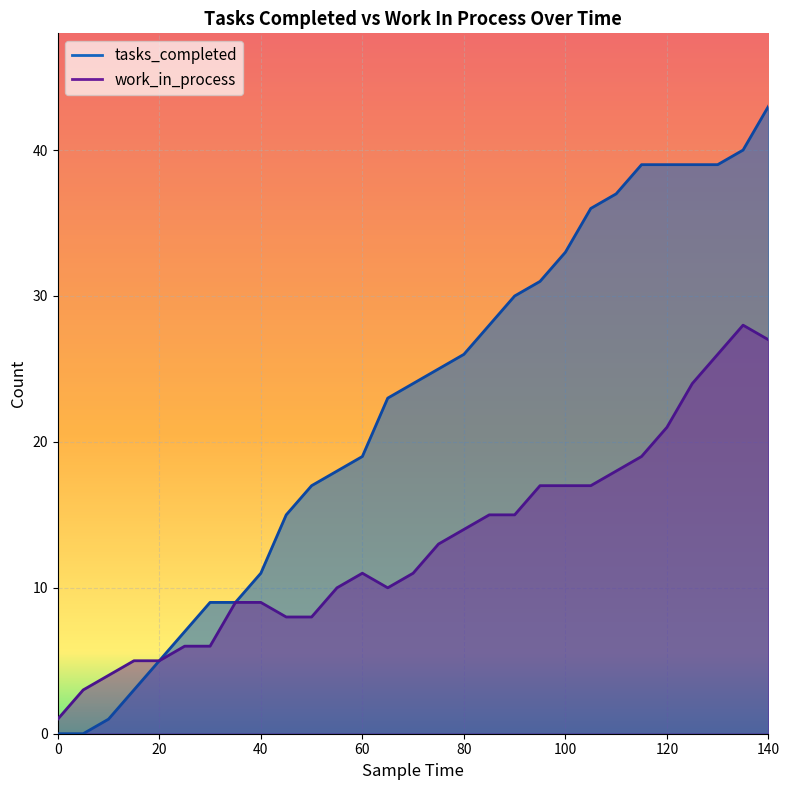

At which category is the sum across all series the highest?

140